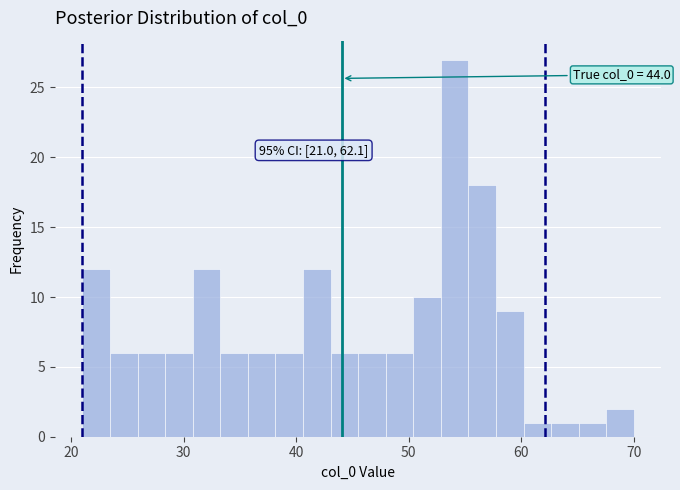

Around what value on the x-axis is the tallest bar? Give the approximate position of its centre, as read against the axis.

54